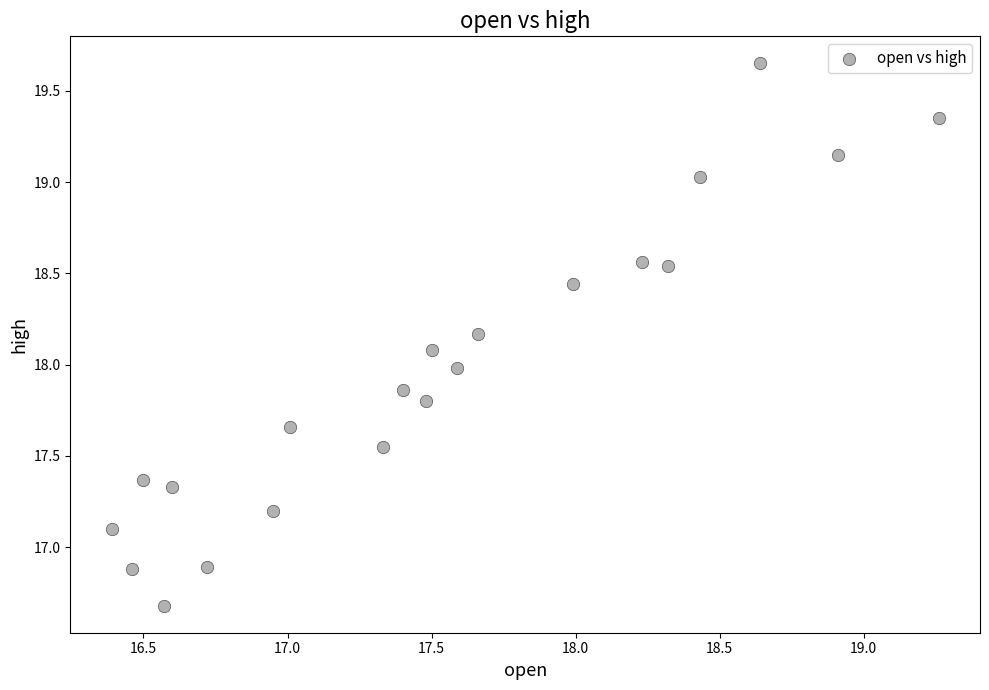

What is the range of Y values (max minus min)?

3.0